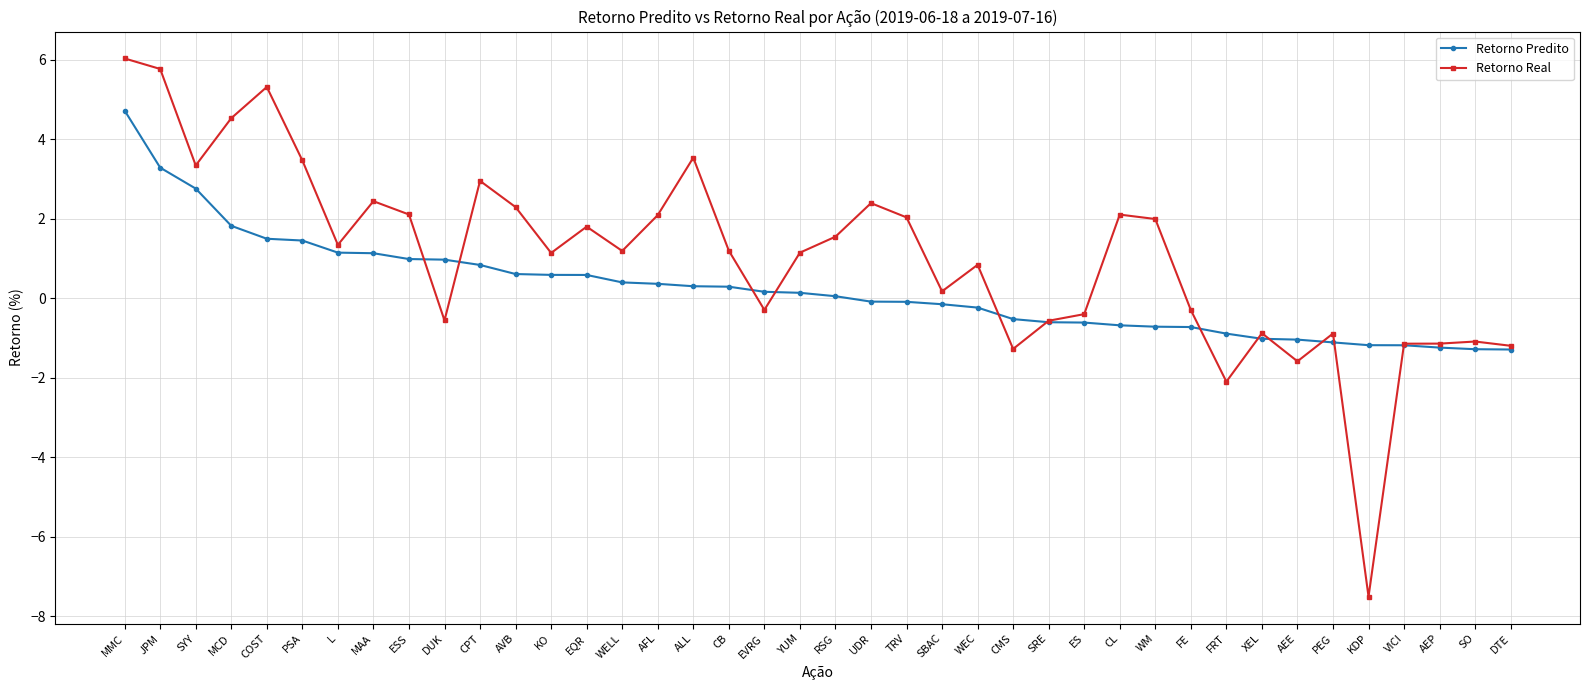

Which series has the largest range (max minus min)?

Retorno Real